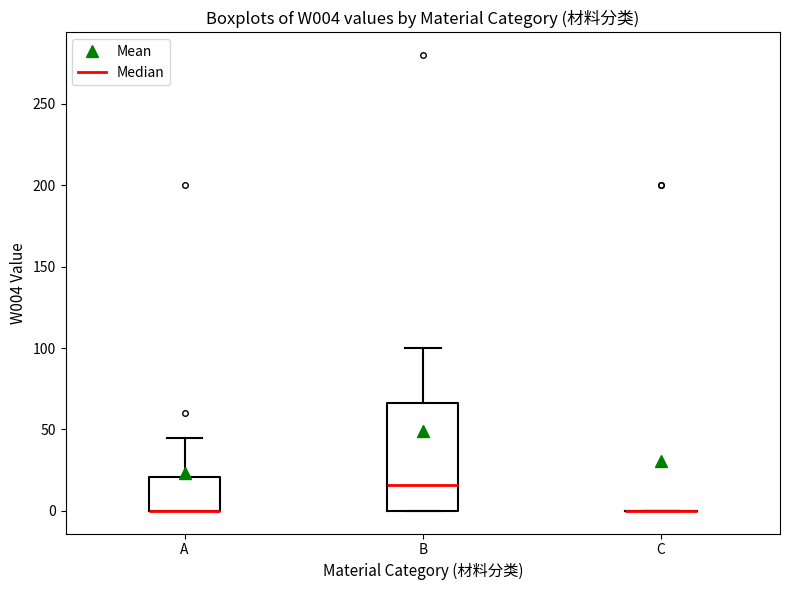

Reading left to right, transcribe this box plot: for each box, give where its median line is, the range the box spans, and where its two whiskers end, as read against the y-axis. The values are not printed on the chart, so give them approximately, as read against the axis.

A: median 0 (drawn on the box's lower edge), box 0 to 20, whiskers 0 to 45
B: median 15, box 0 to 65, whiskers 0 to 100
C: box collapsed to a line at 0, whiskers 0 to 0